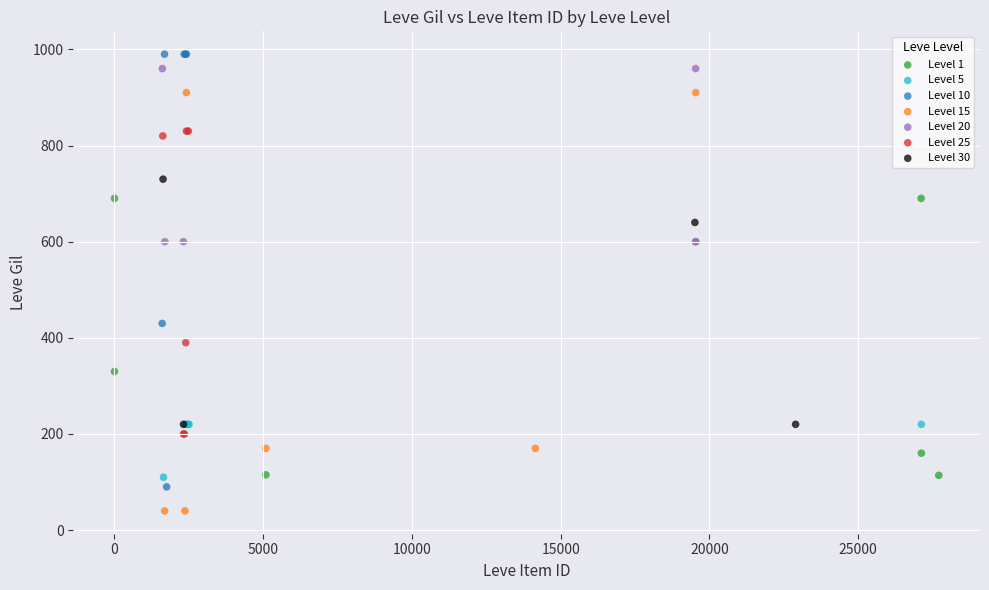

Which series reaches the minimum Y coordinate?

Level 15